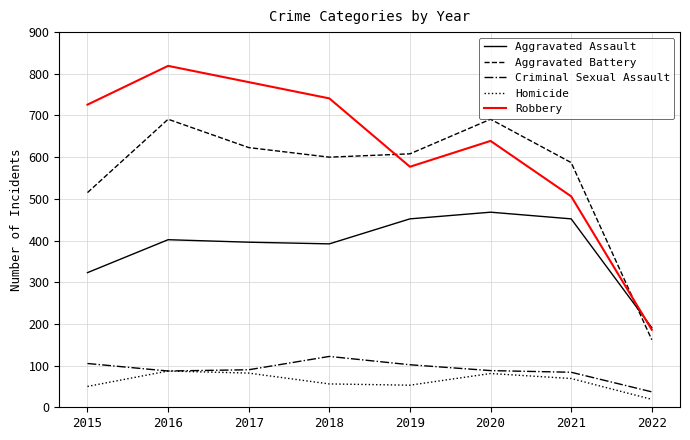

The value of Aggravated Battery at 2020 is 943. True or false?

False